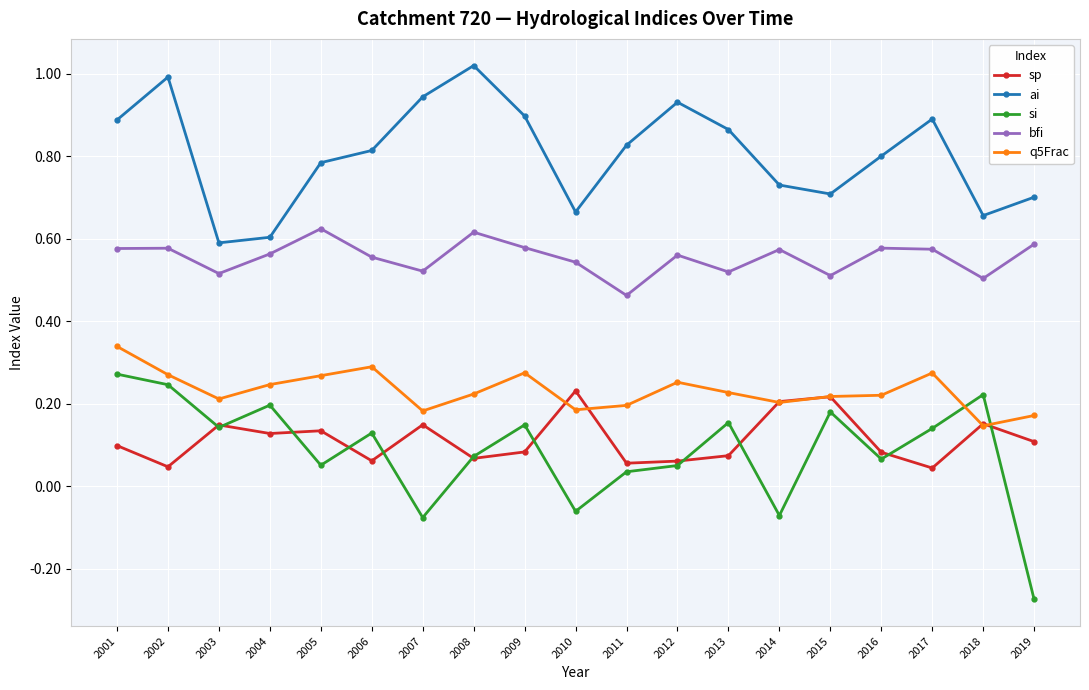

True or false: q5Frac has more than 1 interior local peaks.

True